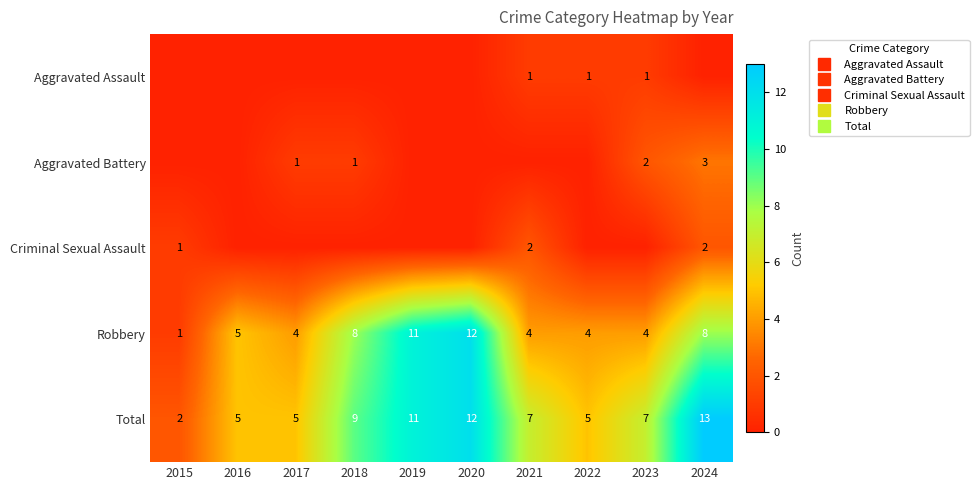

Is it true that Aggravated Battery equals -1 at 2016?

False